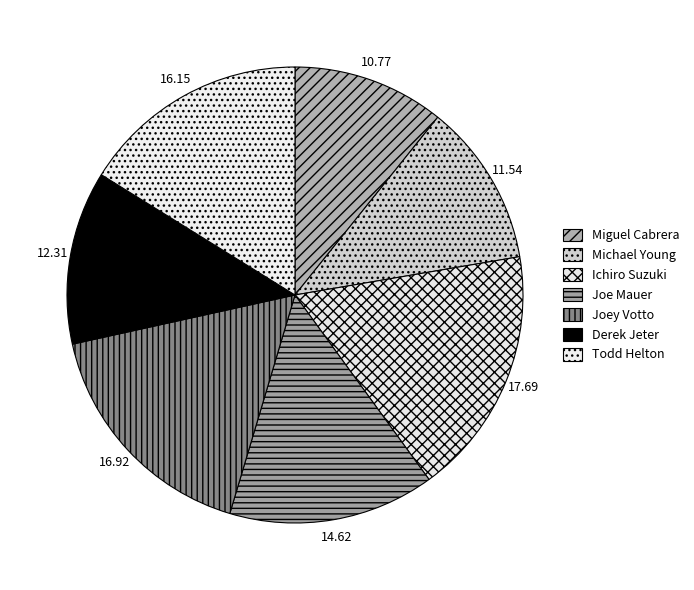

The Miguel Cabrera slice represents 11% of the pie. True or false?

True